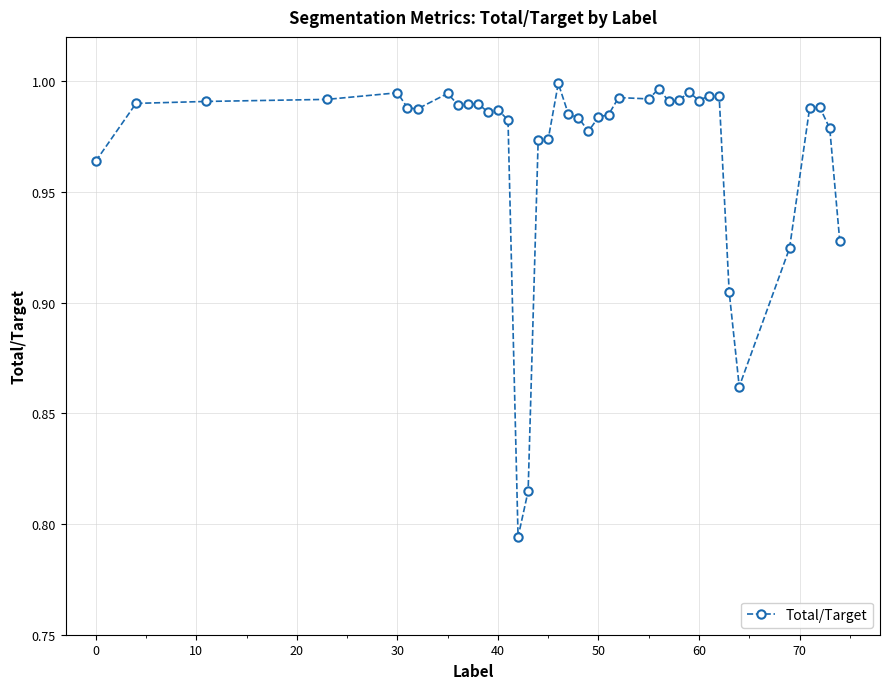

What is the sum of all values?

38.8